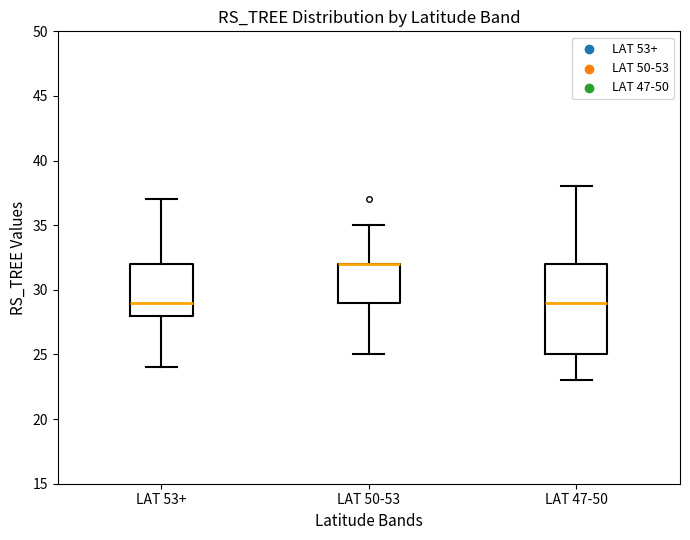

Which box is the tallest, from its lower edge to its upper edge?

LAT 47-50